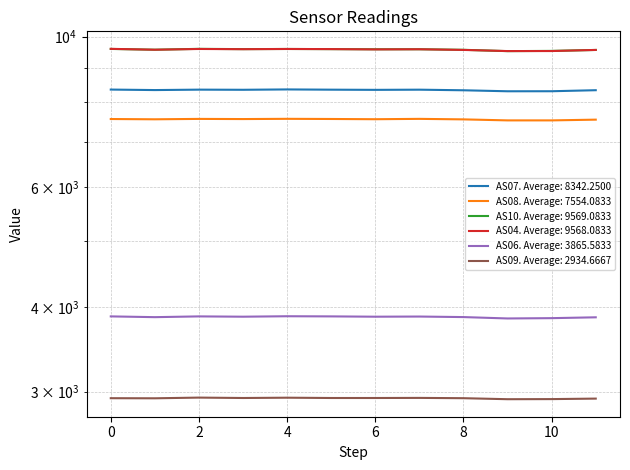

Which series has the largest range (max minus min)?

AS10